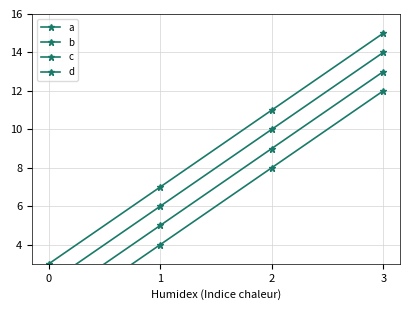

List the labels in order of b value, largest first.

3, 2, 1, 0